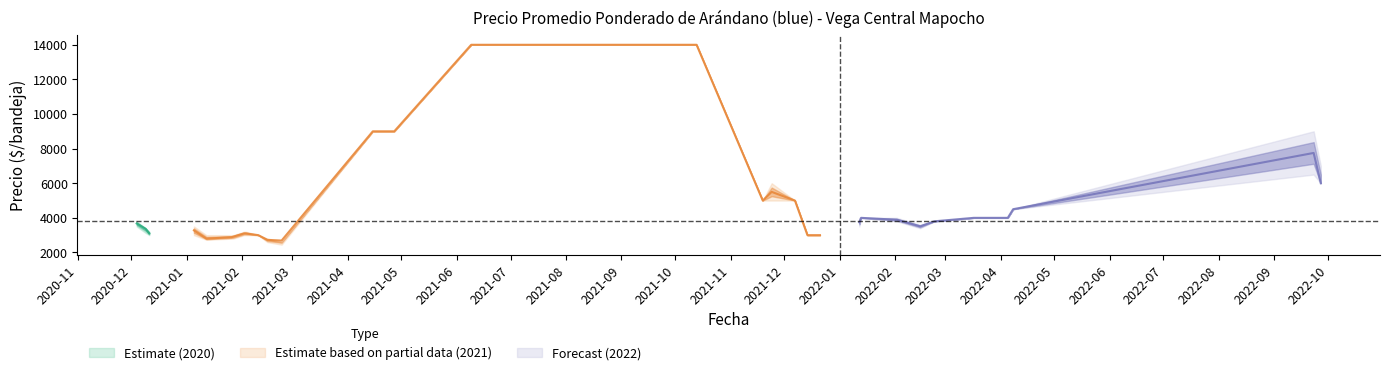

Where is the first local minimum for Precio maximo?

2020-12-11